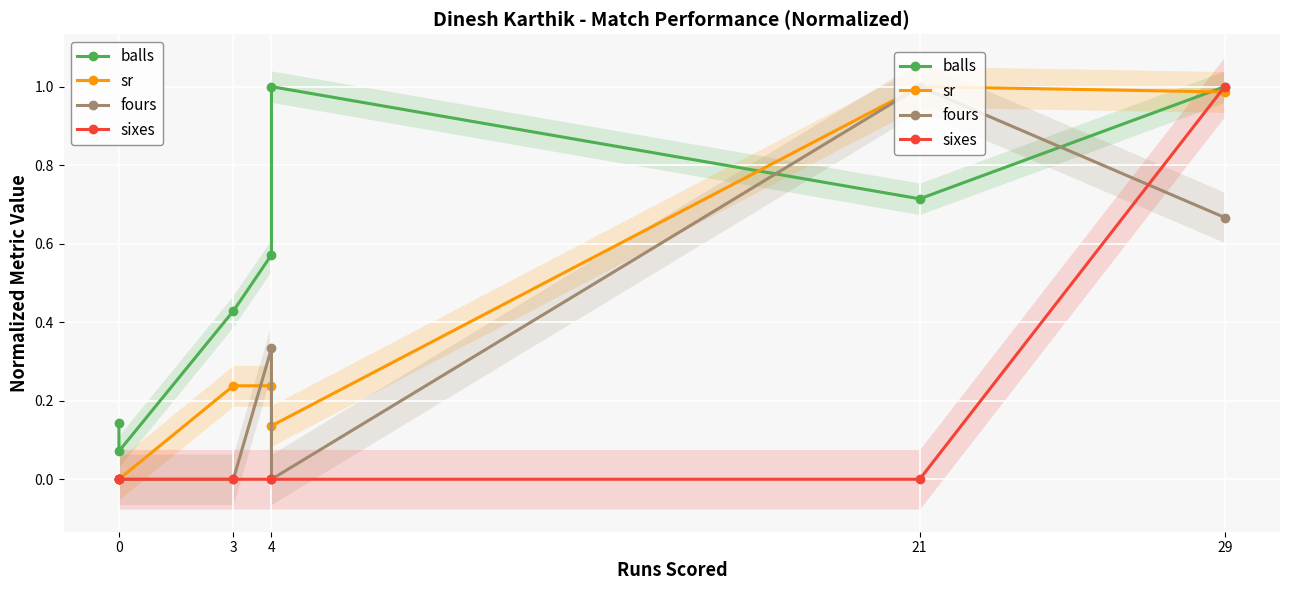

At how many categories does at least one series exceed 0?

7